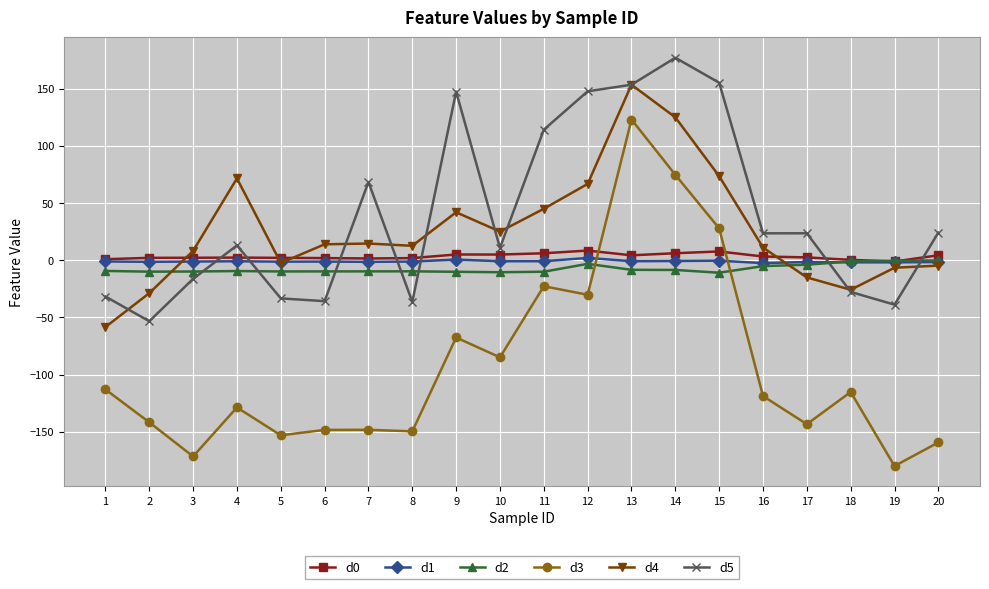

Which series changed the most between 5 and 6?

d4